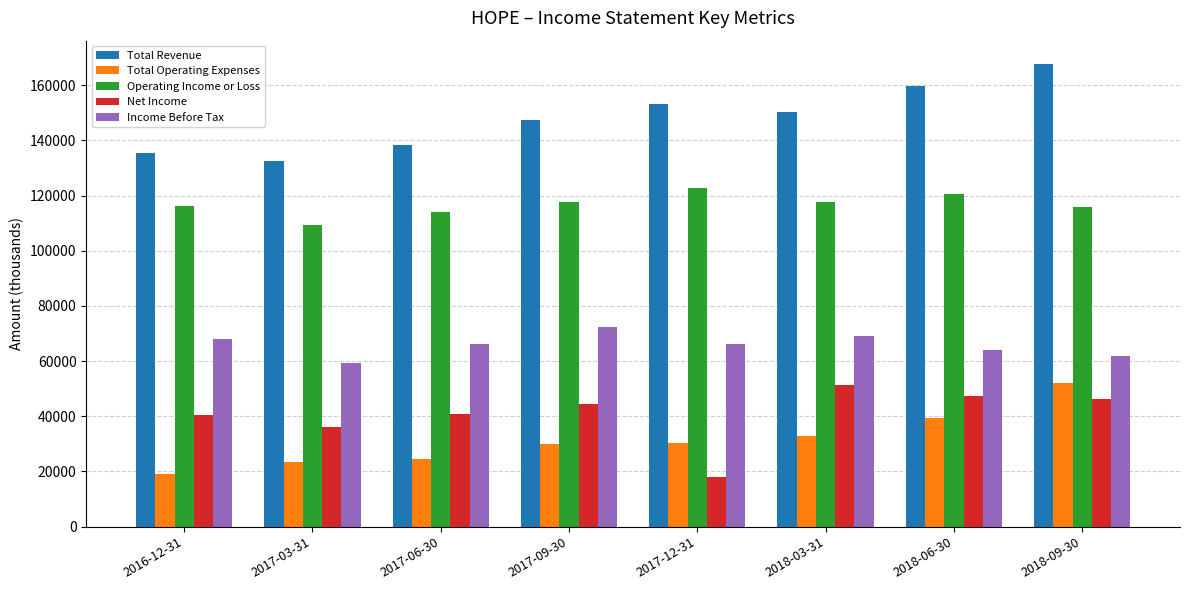

At which category does the chart reach its peak across all series?

2018-09-30